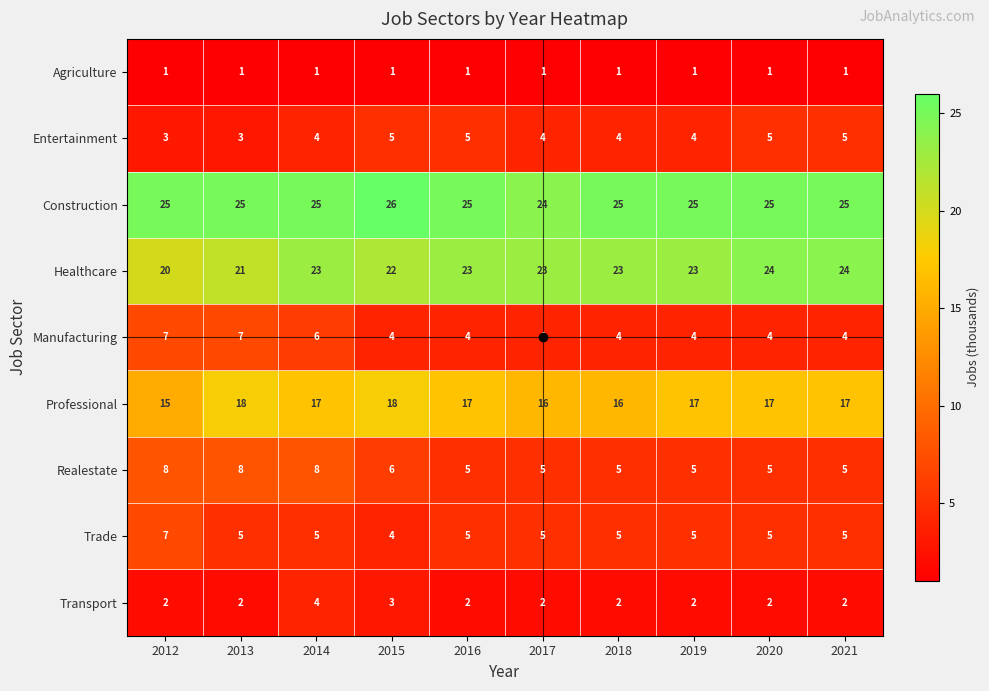

True or false: Manufacturing has a value of 2 at 2019.

False